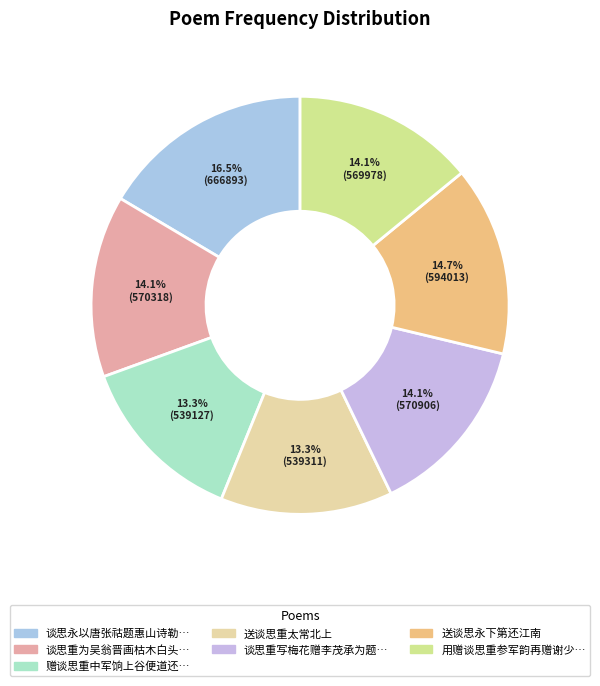

How many slices are in this pie chart?

7